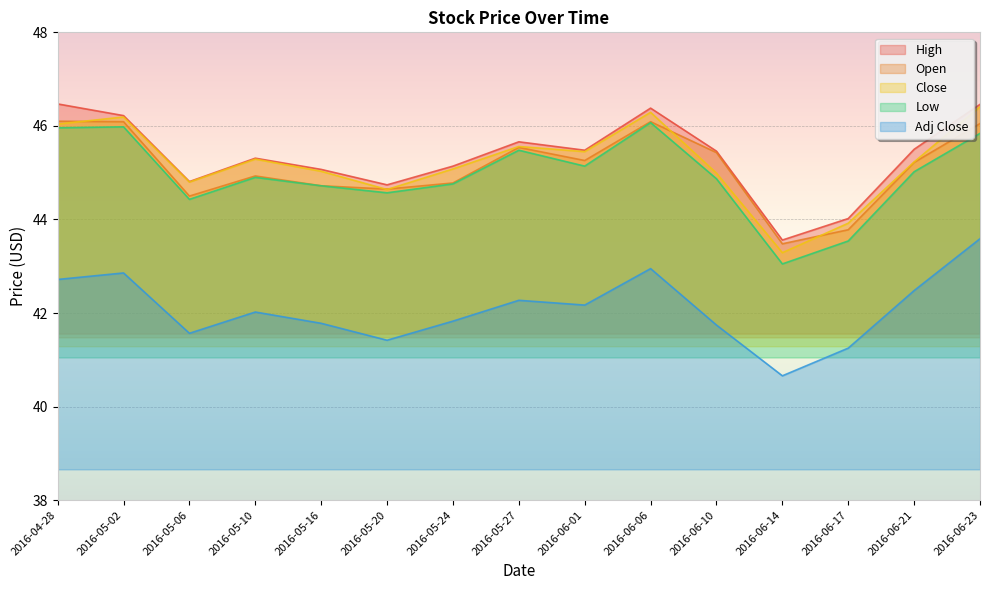

Reading left to right, list all the values displayed in this chart.

High: 2016-04-28=46.5	2016-05-02=46.2	2016-05-06=44.8	2016-05-10=45.3	2016-05-16=45.1	2016-05-20=44.7	2016-05-24=45.1	2016-05-27=45.7	2016-06-01=45.5	2016-06-06=46.4	2016-06-10=45.5	2016-06-14=43.6	2016-06-17=44.0	2016-06-21=45.5	2016-06-23=46.5
Open: 2016-04-28=46.1	2016-05-02=46.1	2016-05-06=44.5	2016-05-10=44.9	2016-05-16=44.7	2016-05-20=44.7	2016-05-24=44.8	2016-05-27=45.5	2016-06-01=45.3	2016-06-06=46.1	2016-06-10=45.4	2016-06-14=43.5	2016-06-17=43.8	2016-06-21=45.2	2016-06-23=46.0
Close: 2016-04-28=46.0	2016-05-02=46.2	2016-05-06=44.8	2016-05-10=45.3	2016-05-16=45.0	2016-05-20=44.6	2016-05-24=45.1	2016-05-27=45.6	2016-06-01=45.5	2016-06-06=46.3	2016-06-10=45.0	2016-06-14=43.3	2016-06-17=43.9	2016-06-21=45.2	2016-06-23=46.4
Low: 2016-04-28=46.0	2016-05-02=46.0	2016-05-06=44.4	2016-05-10=44.9	2016-05-16=44.7	2016-05-20=44.6	2016-05-24=44.8	2016-05-27=45.5	2016-06-01=45.1	2016-06-06=46.1	2016-06-10=44.9	2016-06-14=43.0	2016-06-17=43.5	2016-06-21=45.0	2016-06-23=45.8
Adj Close: 2016-04-28=42.7	2016-05-02=42.9	2016-05-06=41.6	2016-05-10=42.0	2016-05-16=41.8	2016-05-20=41.4	2016-05-24=41.8	2016-05-27=42.3	2016-06-01=42.2	2016-06-06=42.9	2016-06-10=41.7	2016-06-14=40.7	2016-06-17=41.2	2016-06-21=42.5	2016-06-23=43.6